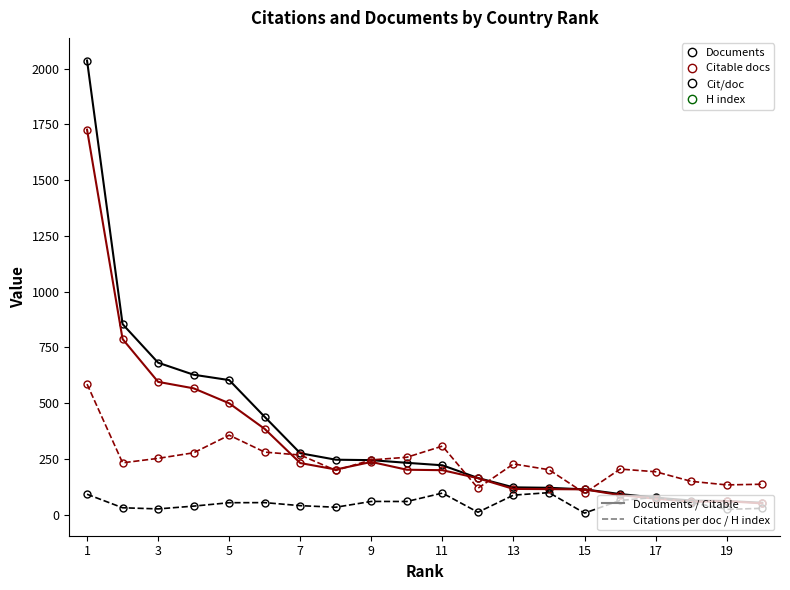

How many data points does each series have?

20